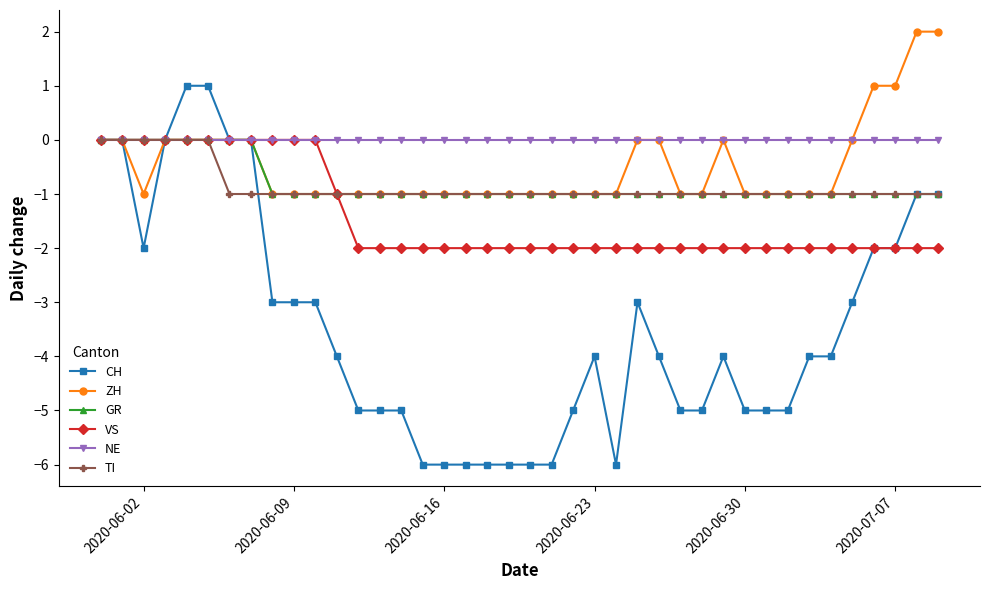

Is this an area chart (filled region under the line)?

No